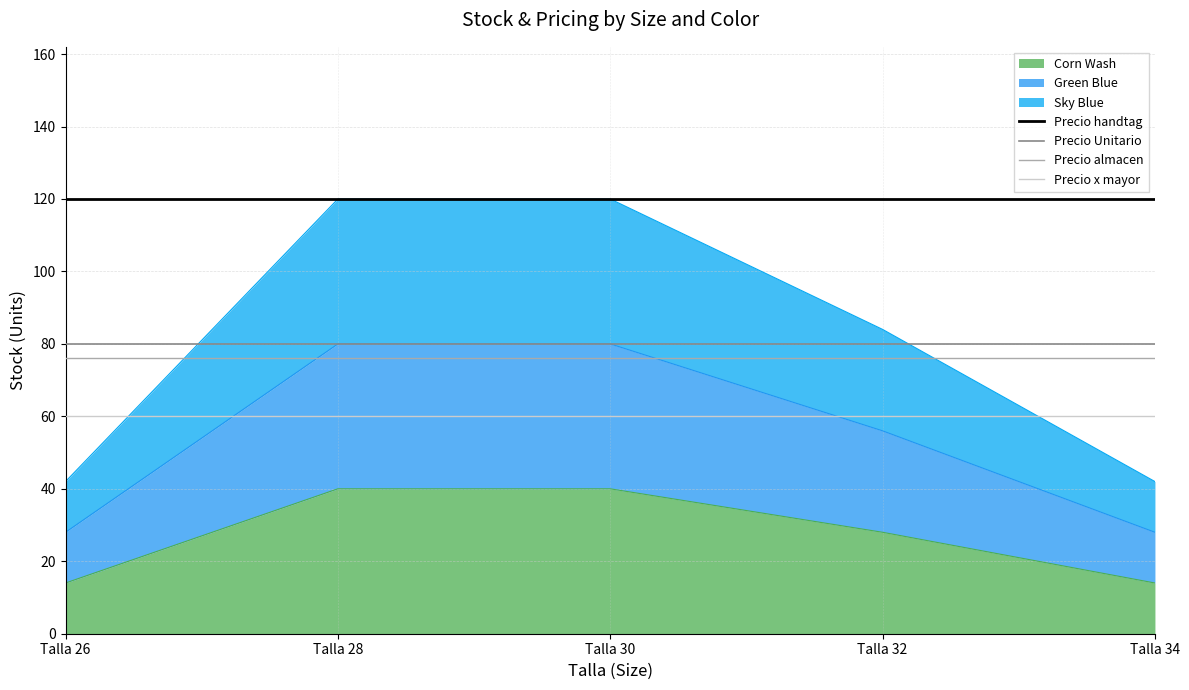

The Precio x mayor series shows 60.0 at Talla 34. True or false?

True